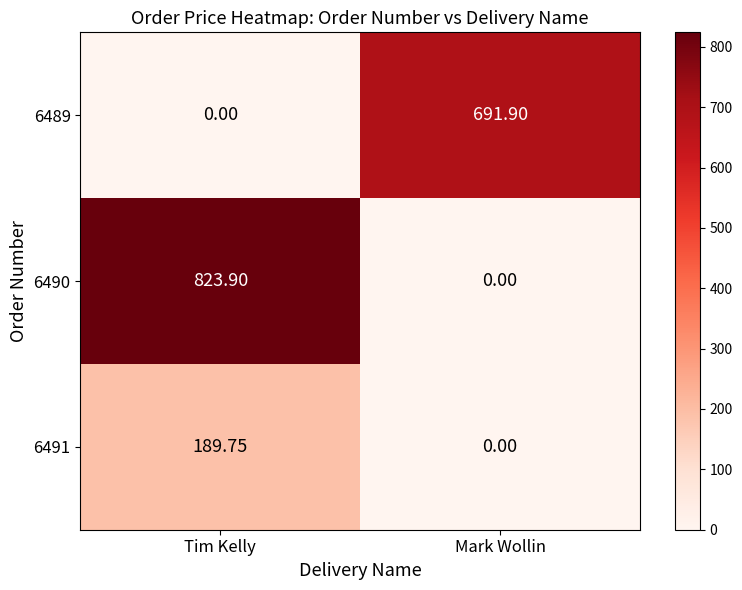

At which label does 6490 first exceed 823?

Tim Kelly